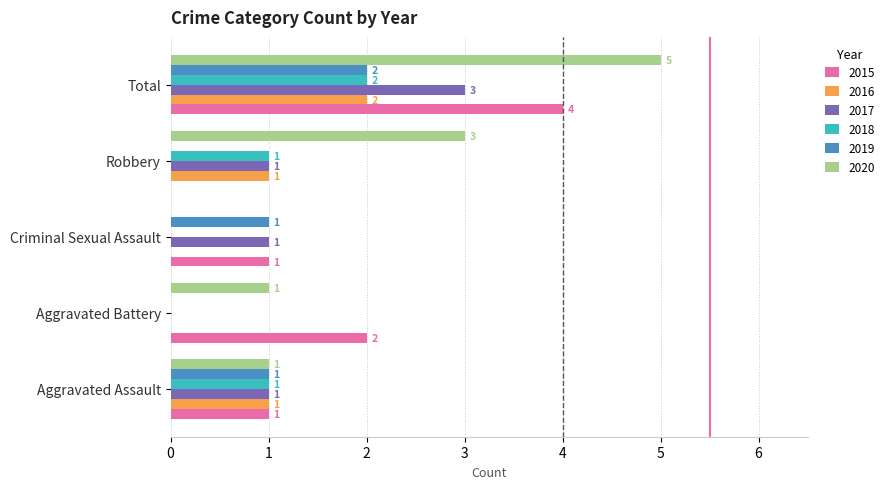

At which category does the chart reach its peak across all series?

Total